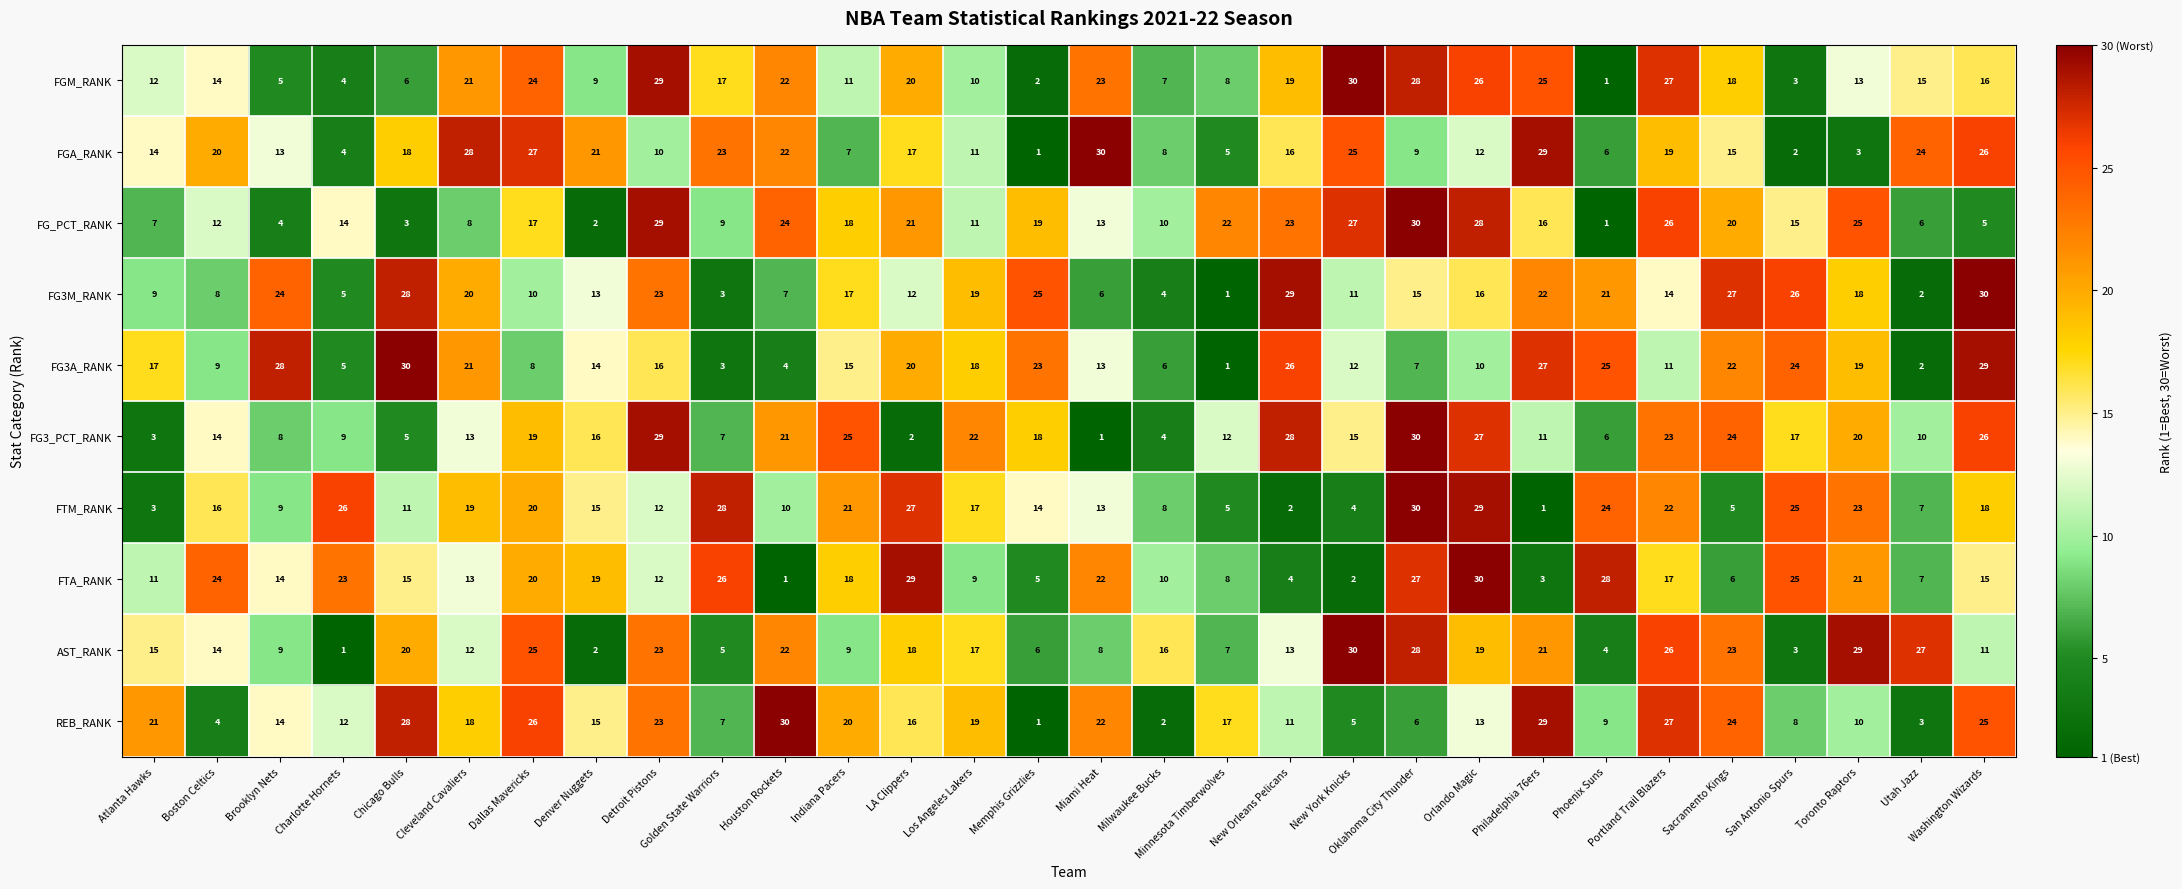

Is it true that FTM_RANK equals 1 at Philadelphia 76ers?

True